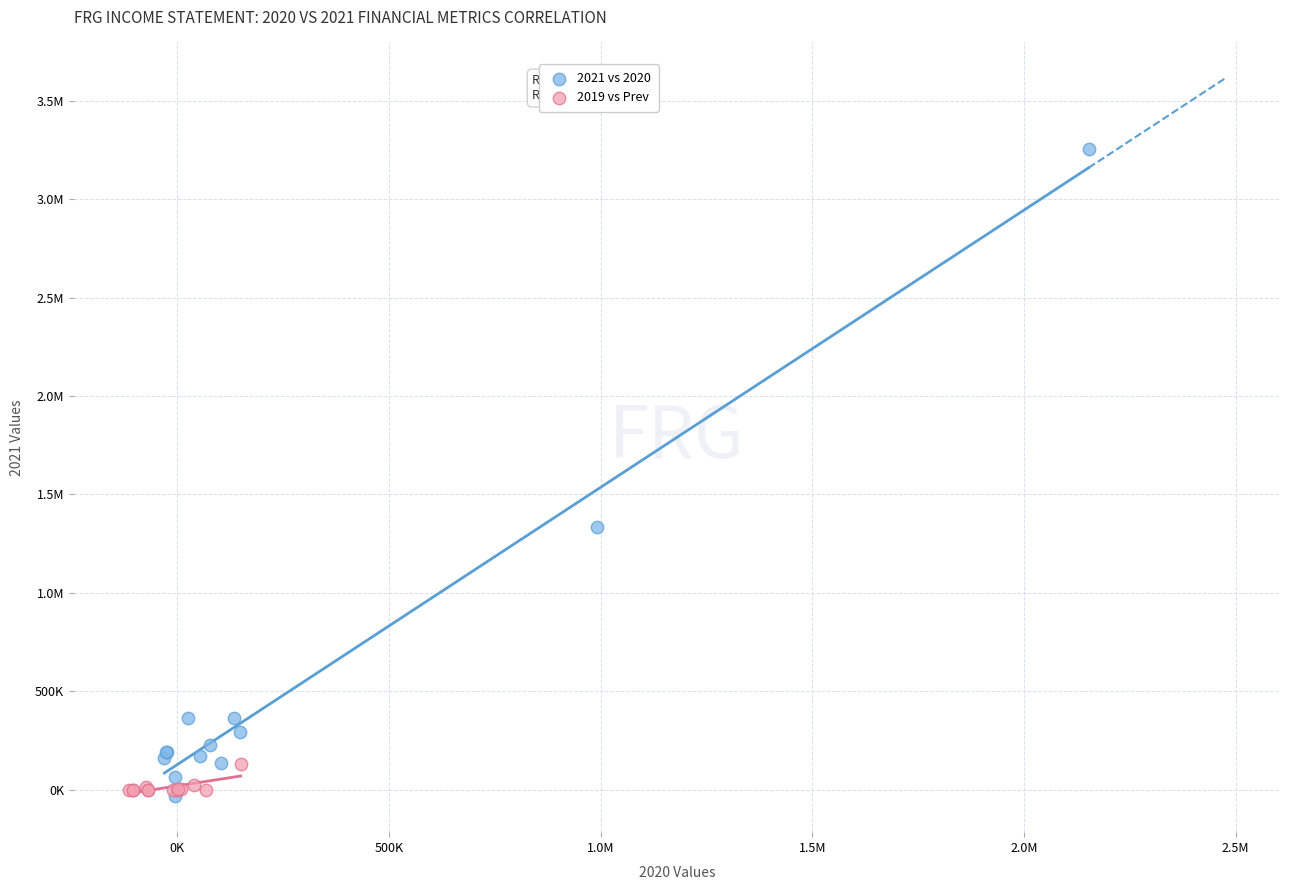

What are all the series names shown in the legend?

2021 vs 2020, 2019 vs Prev